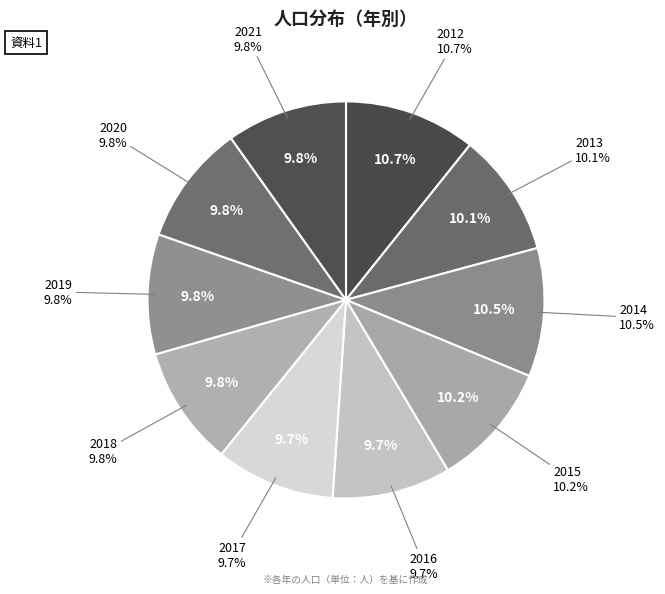

Is there a majority slice in this chart?

No